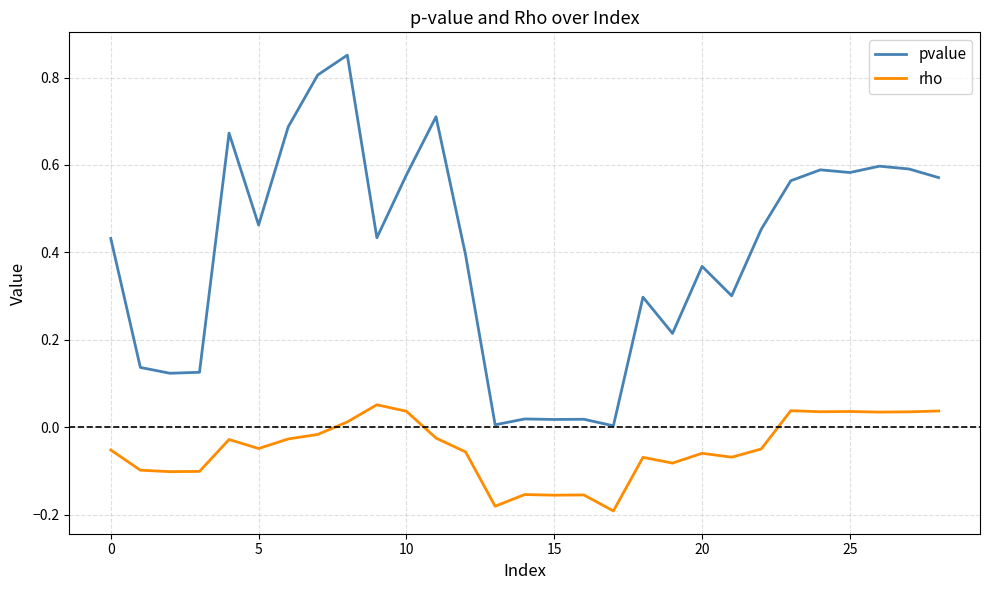

How many negative values does the rho series have?

20